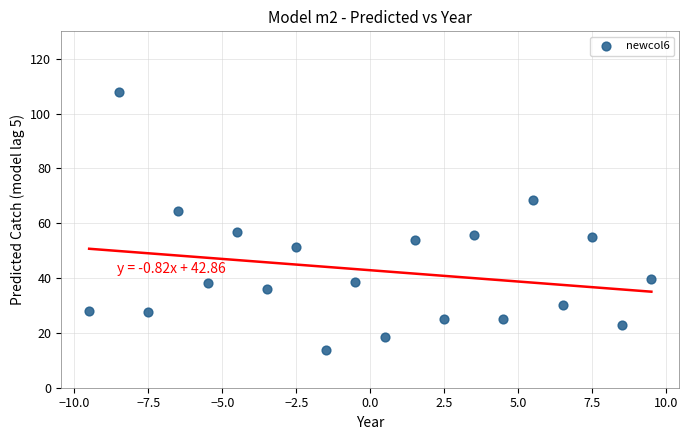

What is the range of Y values (max minus min)?

94.1